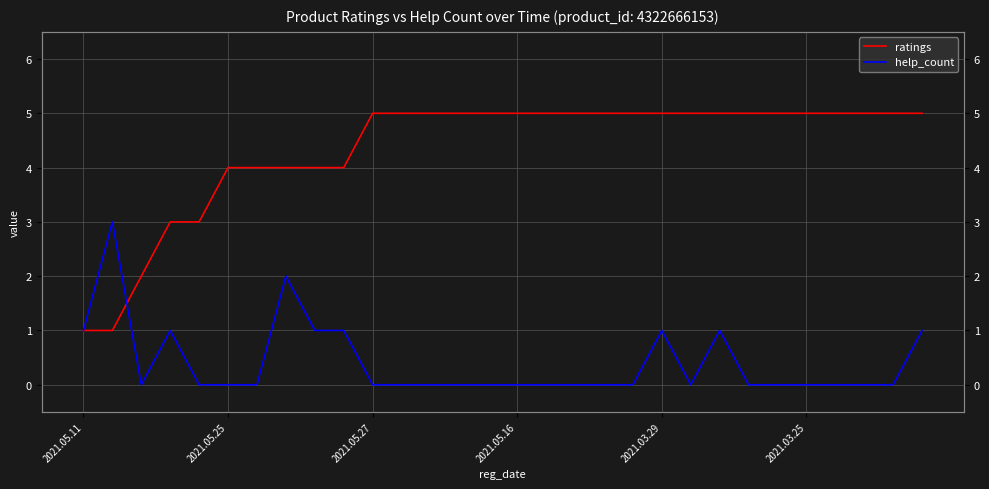

Which series has the largest total across all categories?

ratings